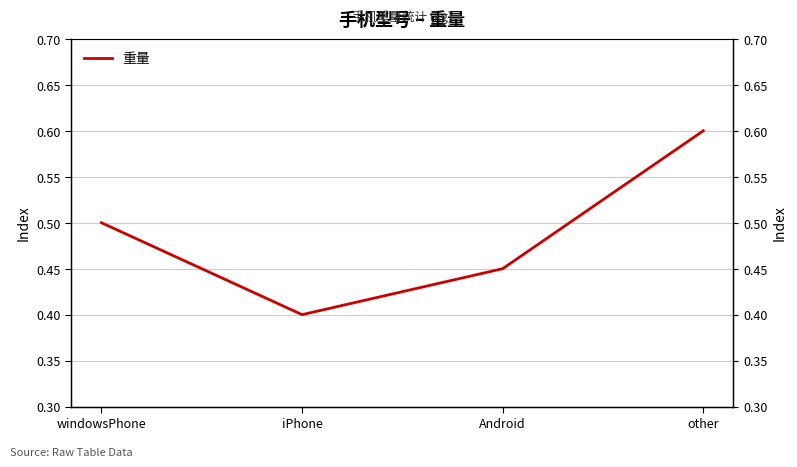

What is the difference between the maximum and minimum values?

0.2